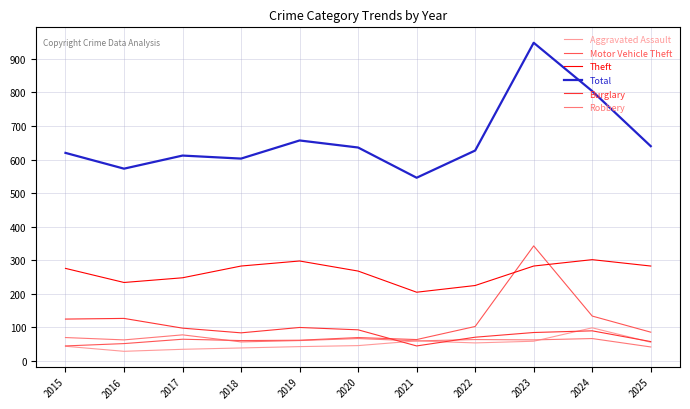

True or false: Theft and Burglary intersect in this chart.

False